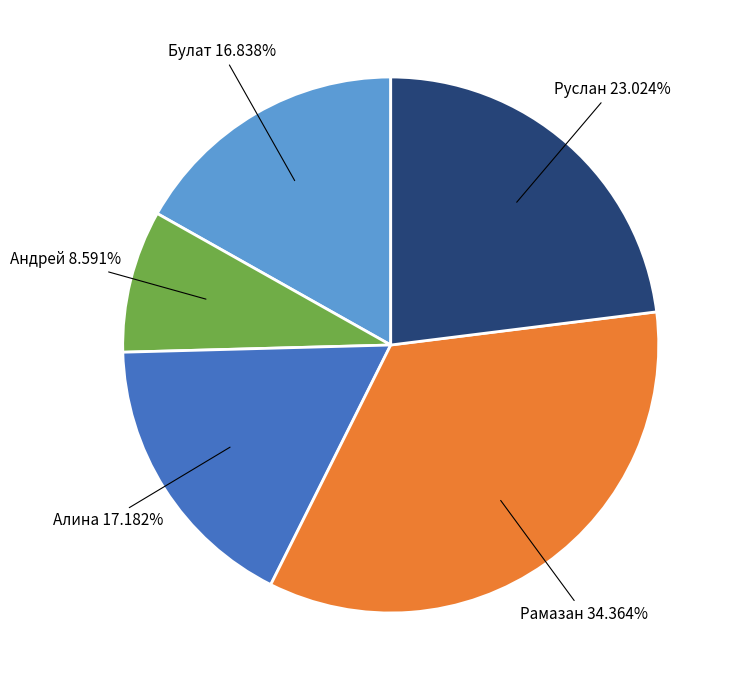

Is it true that Рамазан is 34% of the pie?

True